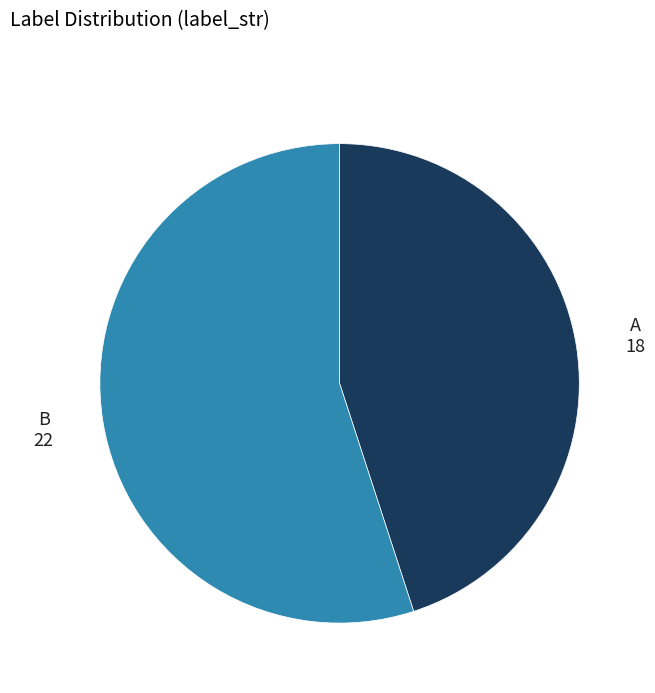

Is it true that A is 60% of the pie?

False